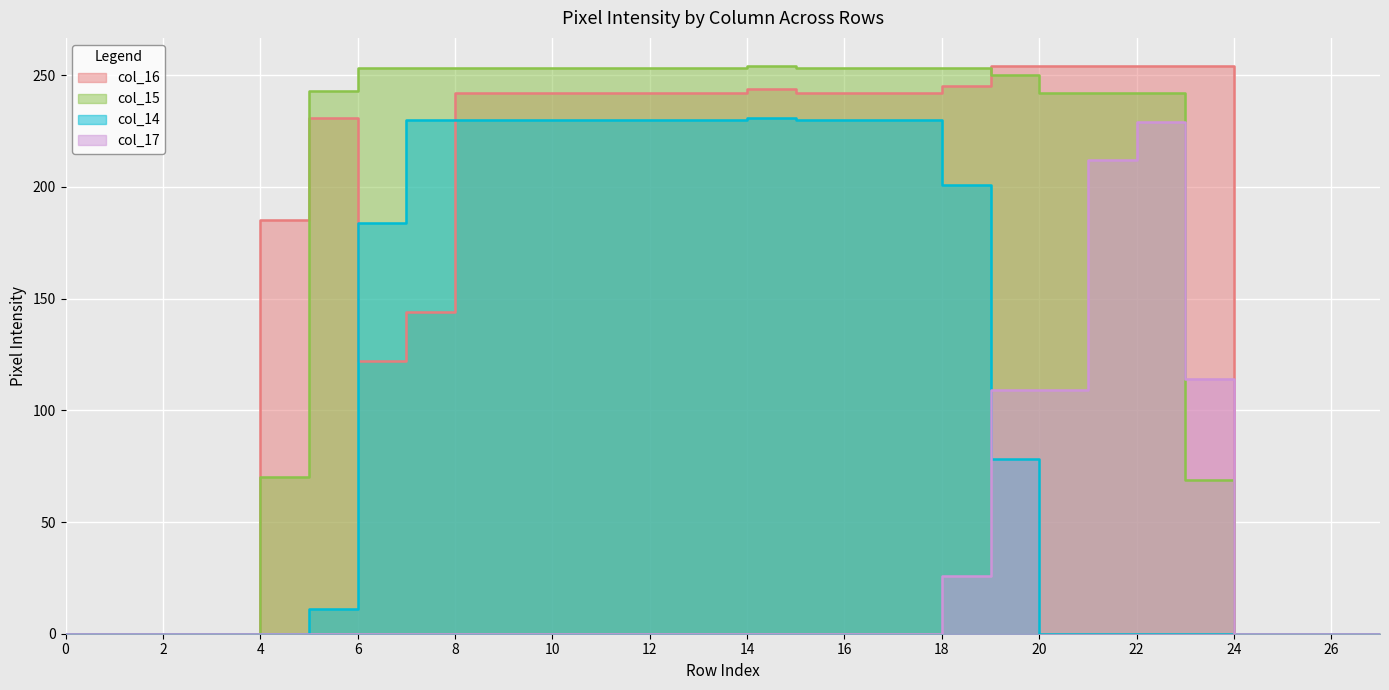

What is the total value across all series at 8?

725